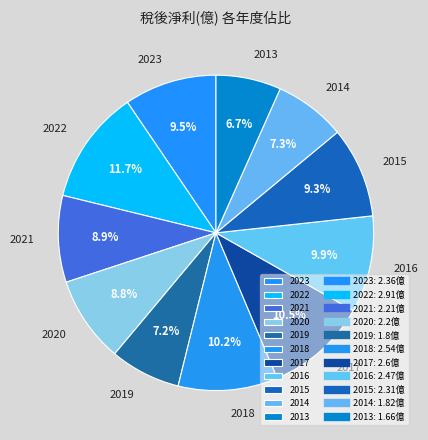

What is the ratio of the value at 2017 to the value at 2021?

1.2